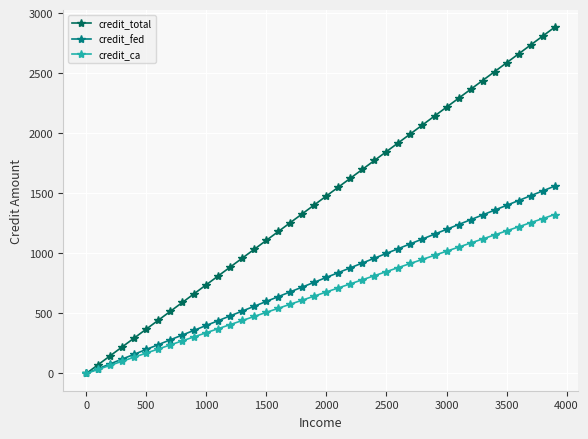

True or false: credit_fed has more than 2 interior local peaks.

False